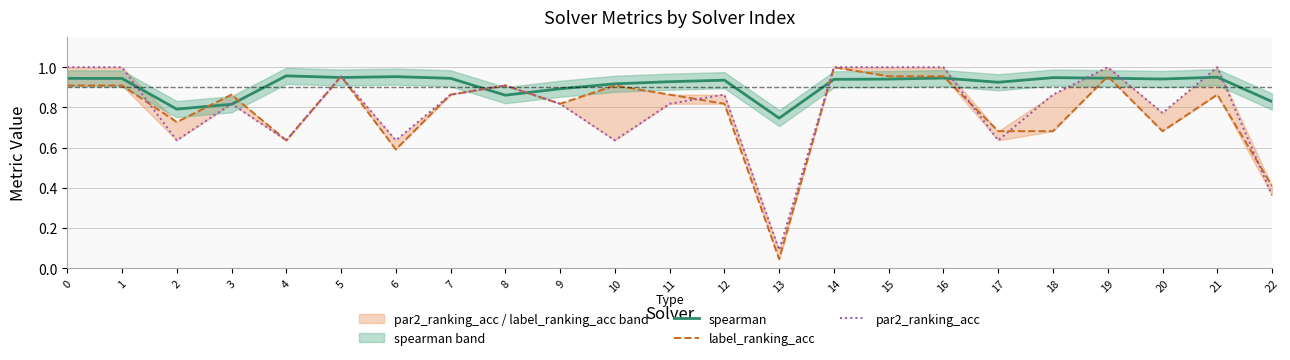

What is the total value across all series at 15?

2.9